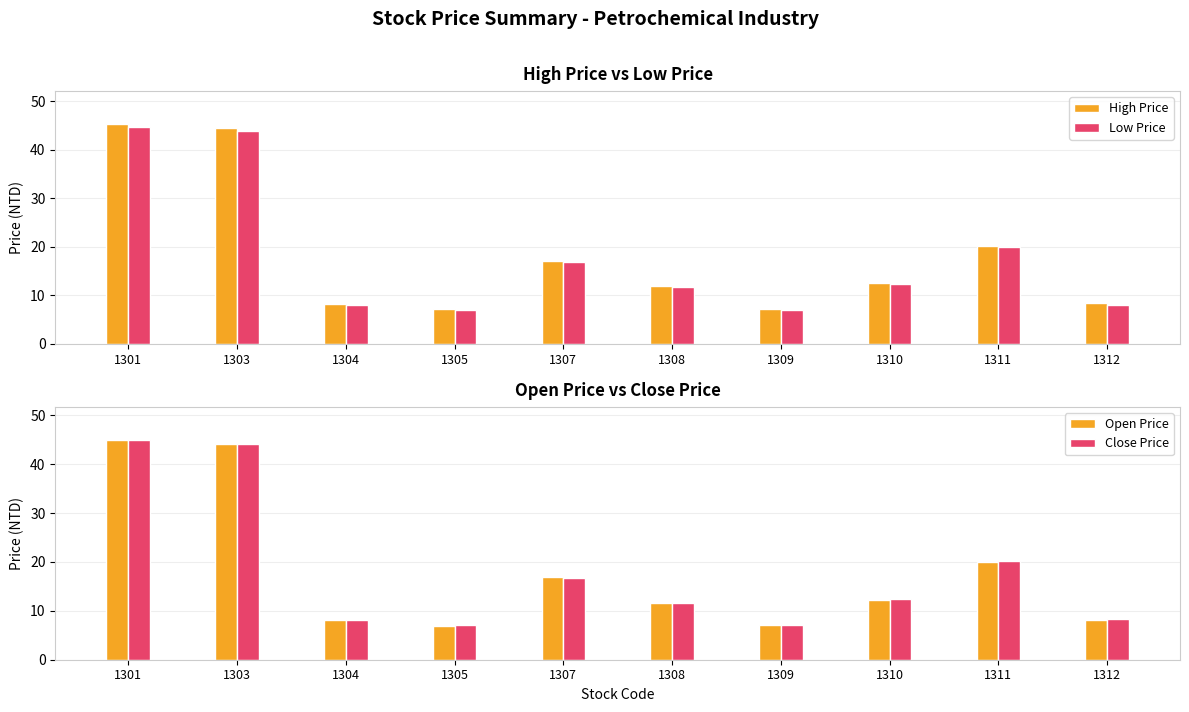

What is the value of the Close Price bar at the 3rd from the left?

8.1